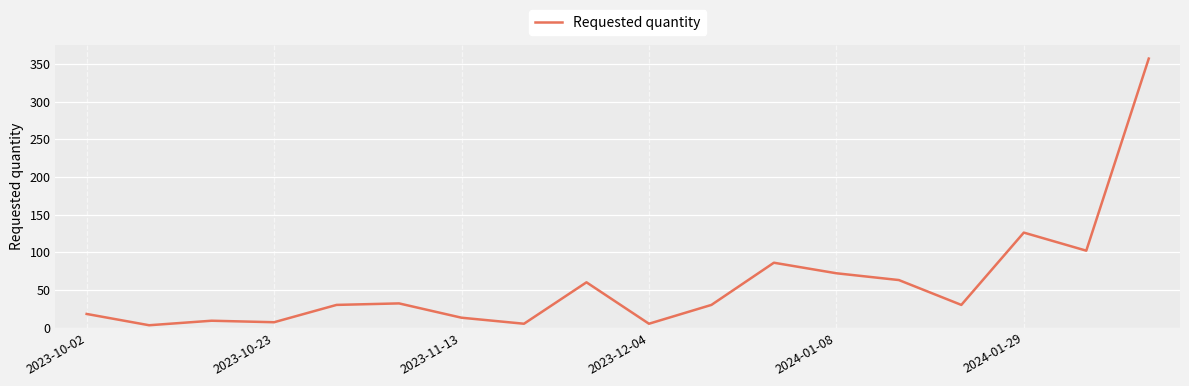

Reading left to right, list all the values displayed in this chart.

18	3	9	7	30	32	13	5	60	5	30	86	72	63	30	126	102	357